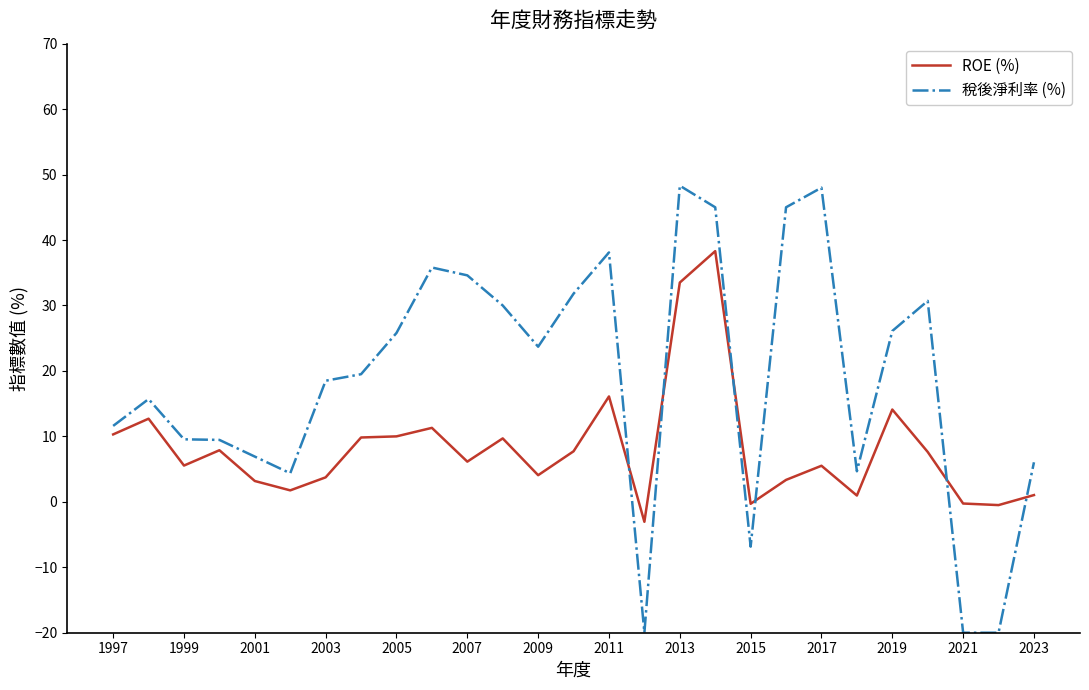

Which series has the largest range (max minus min)?

稅後淨利率 (%)